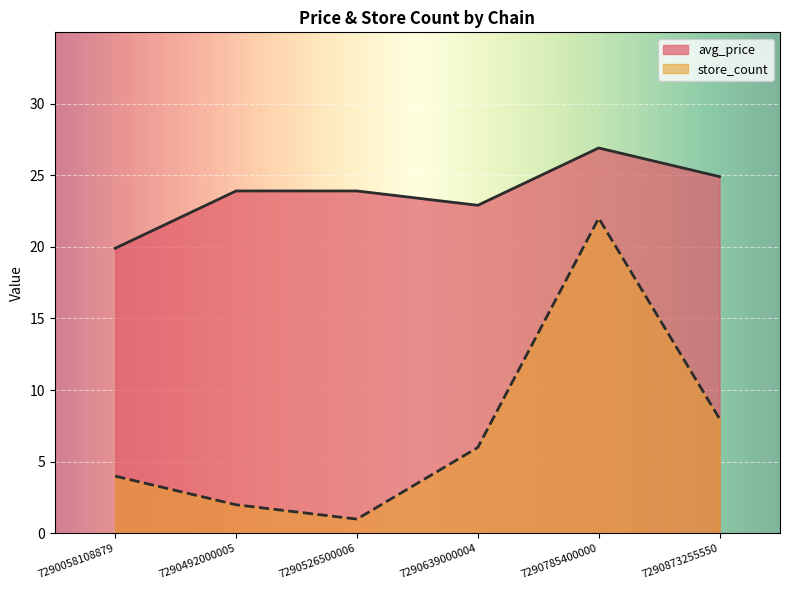

What is the value of the store_count point at the 2nd from the left?

2.0